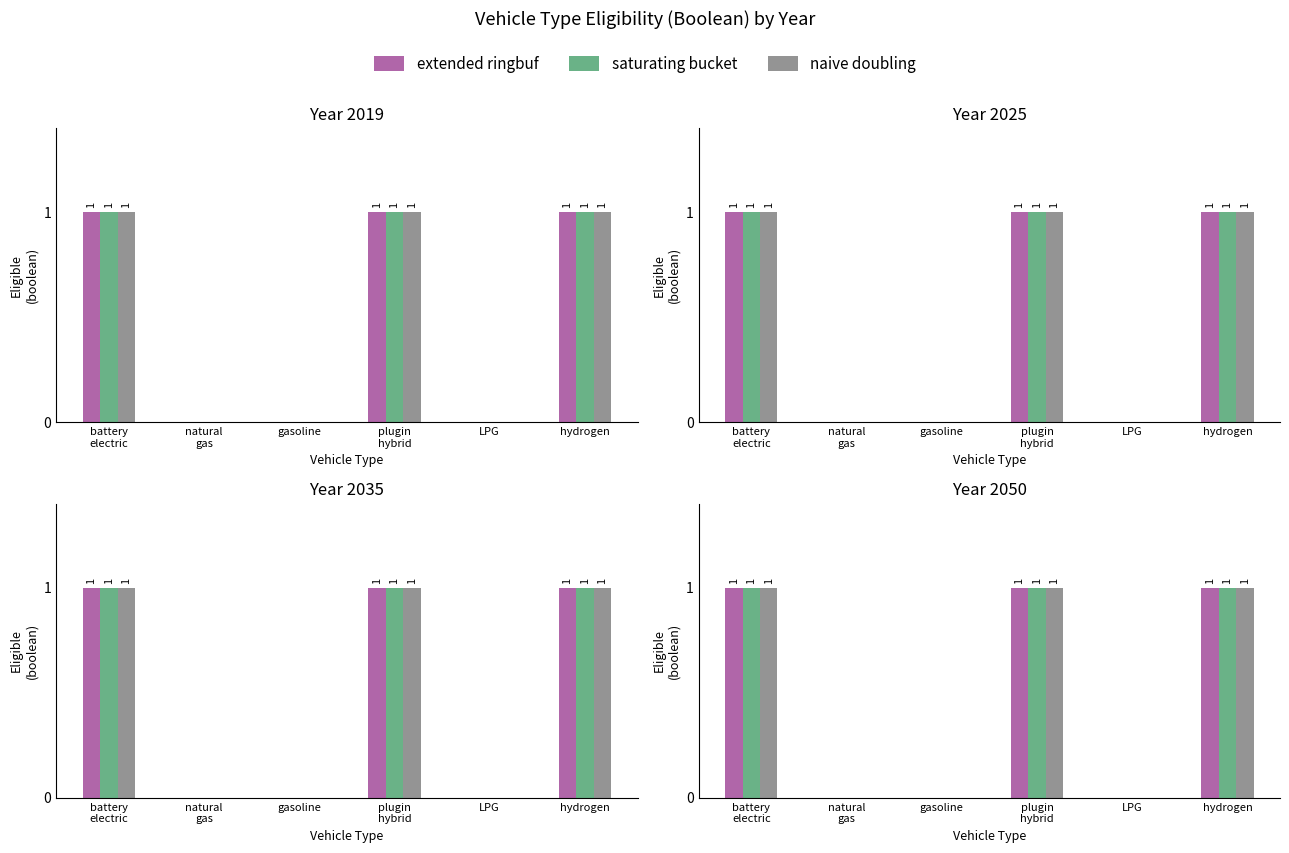

Is the value of extended ringbuf at natural
gas greater than the value of naive doubling at LPG?

No